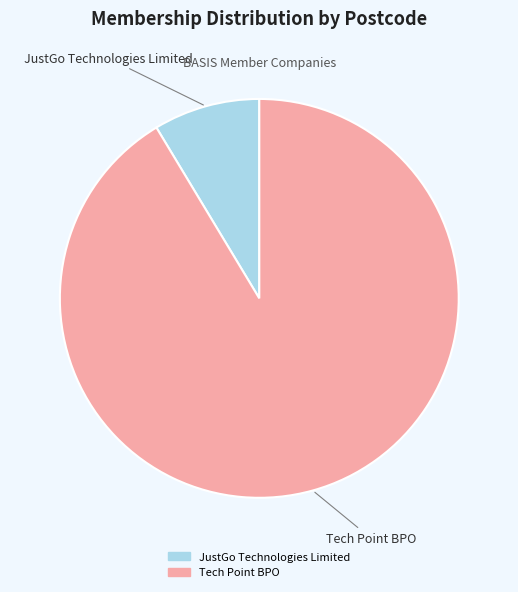

Combined, do JustGo Technologies Limited and Tech Point BPO account for over 50%?

Yes